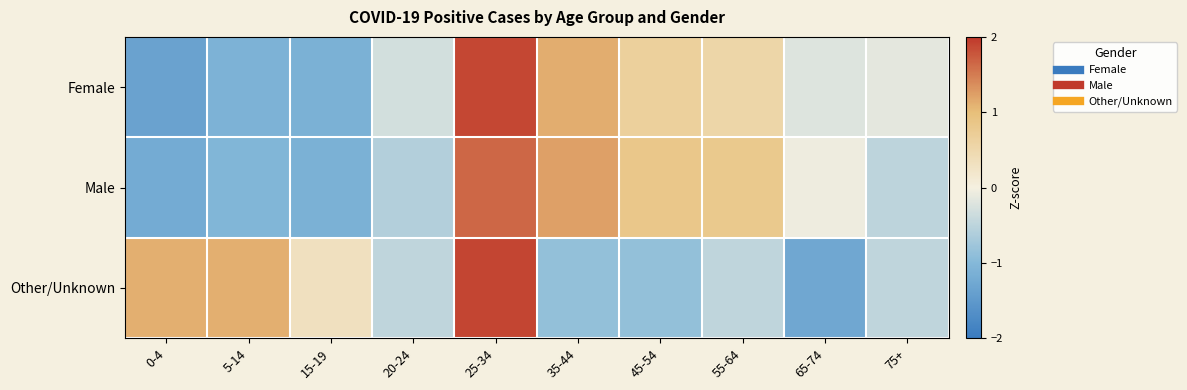

At how many categories does at least one series exceed 0?

7